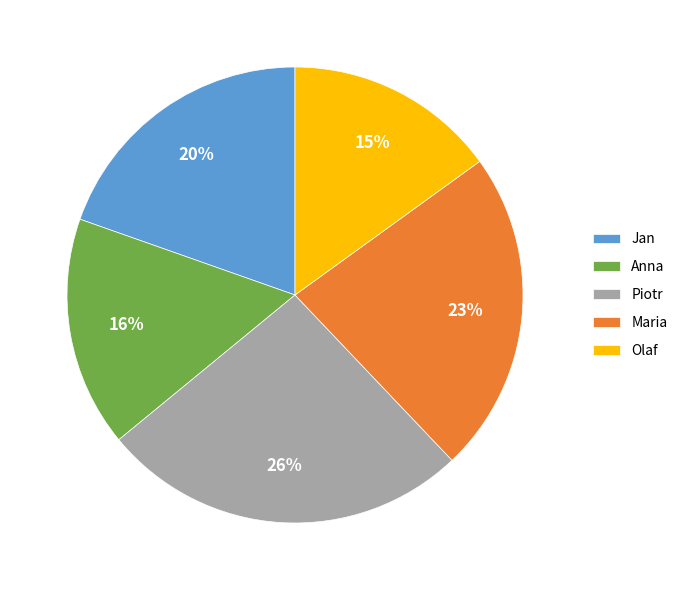

Do Anna and Olaf together represent more than half of the pie?

No